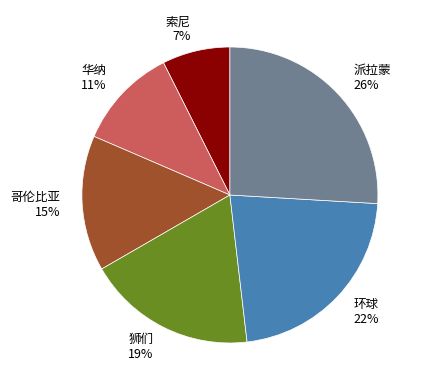

Does 哥伦比亚 account for over 50% of the chart?

No